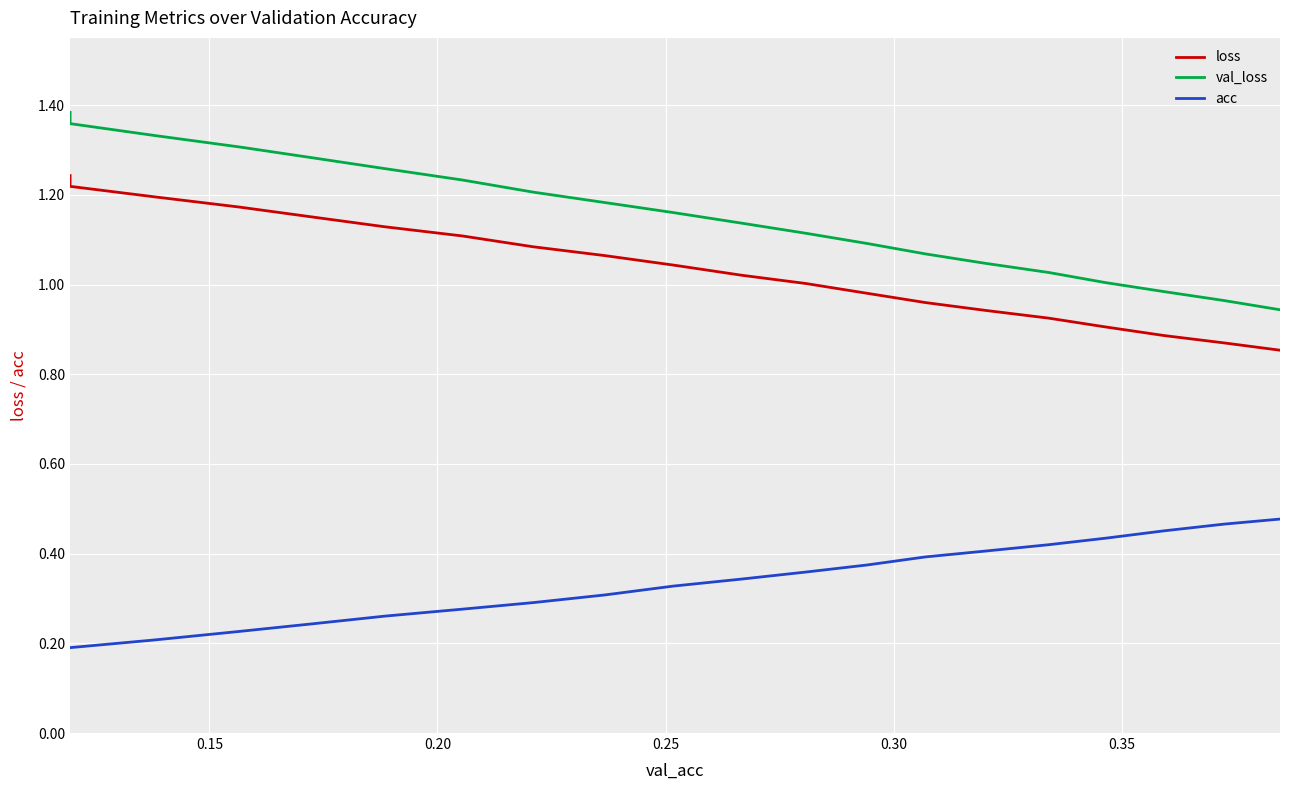

True or false: acc and loss intersect in this chart.

False